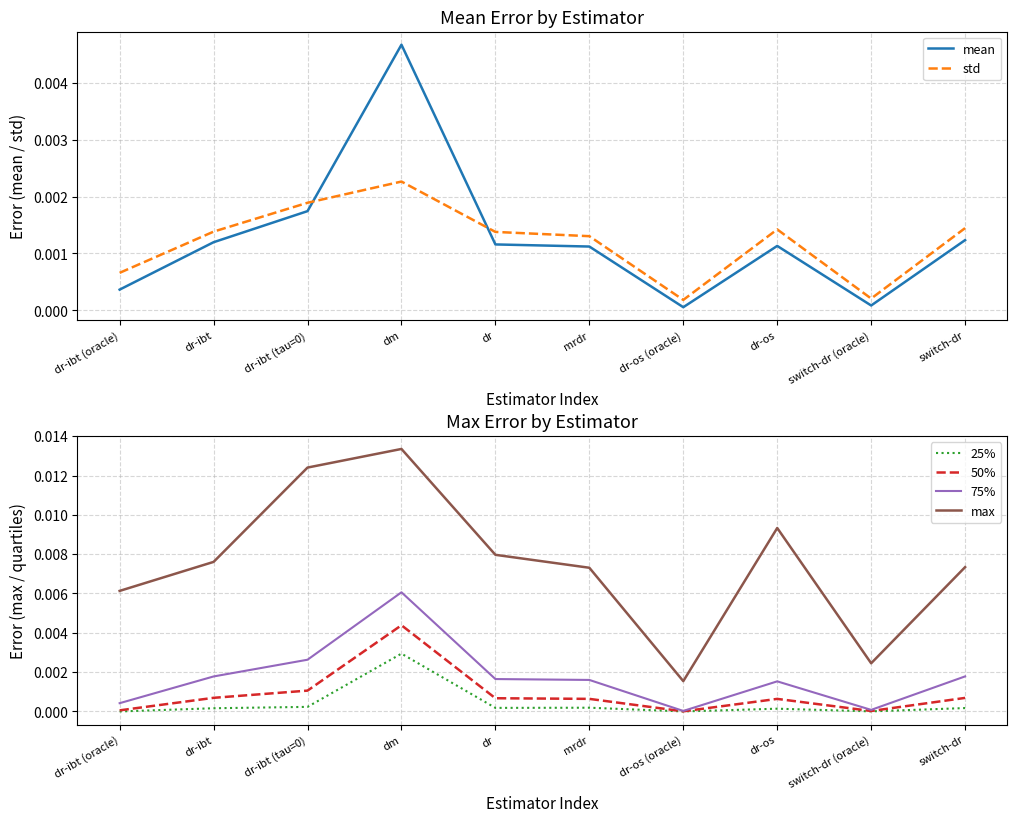

At switch-dr, list the series in order from smallest to largest.

25%, 50%, mean, std, 75%, max